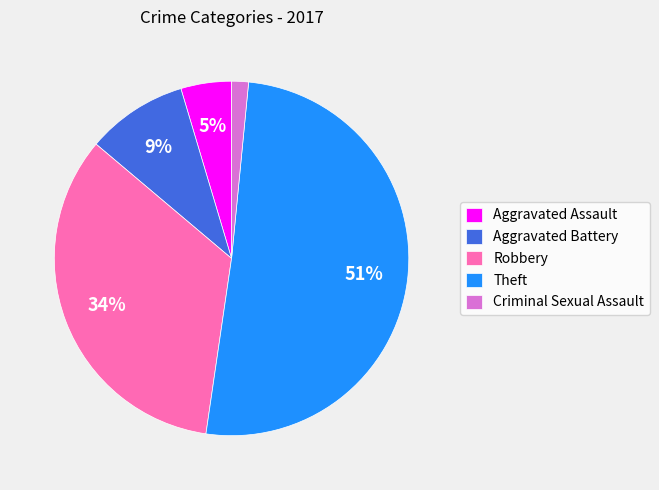

What is the largest slice in the pie chart?

Theft